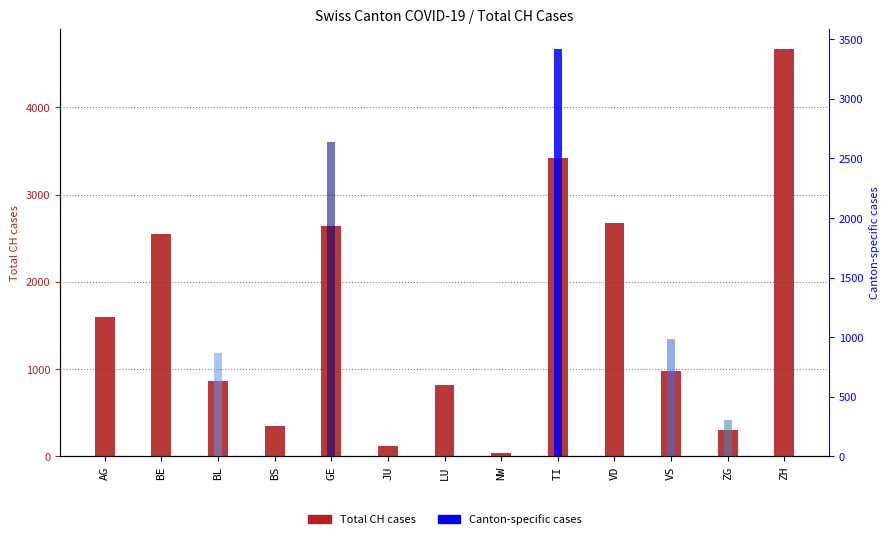

At LU, list the series in order from smallest to largest.

TI cases, GE cases, VS cases, BL cases, ZG cases, Total CH cases